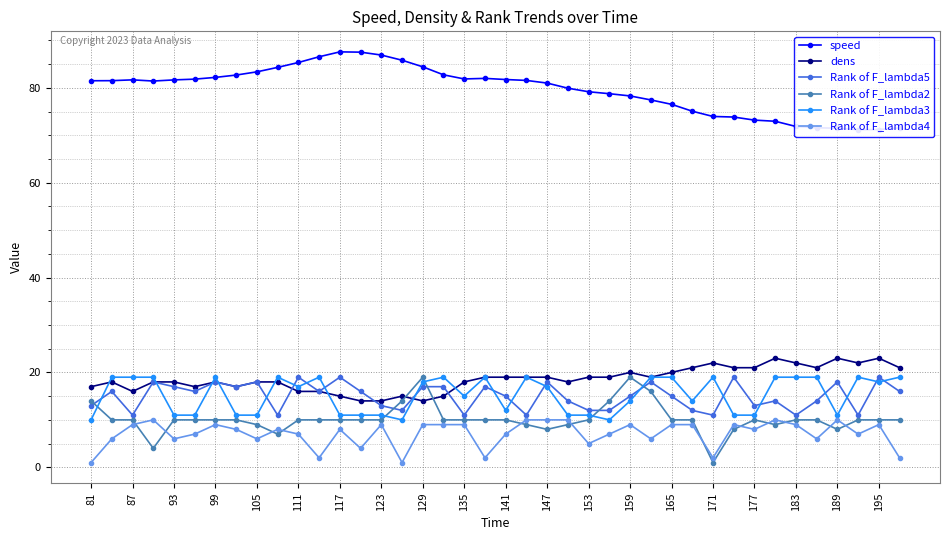

Is it true that Rank of F_lambda5 equals 7.0 at 147?

False